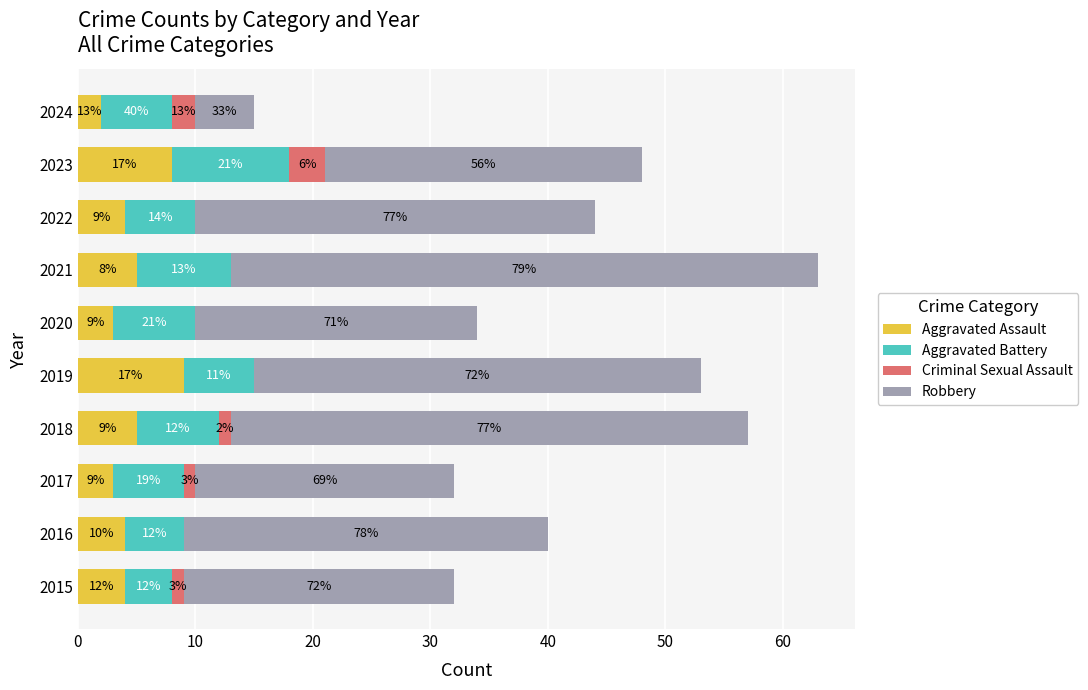

What are all the series names shown in the legend?

Aggravated Assault, Aggravated Battery, Criminal Sexual Assault, Robbery